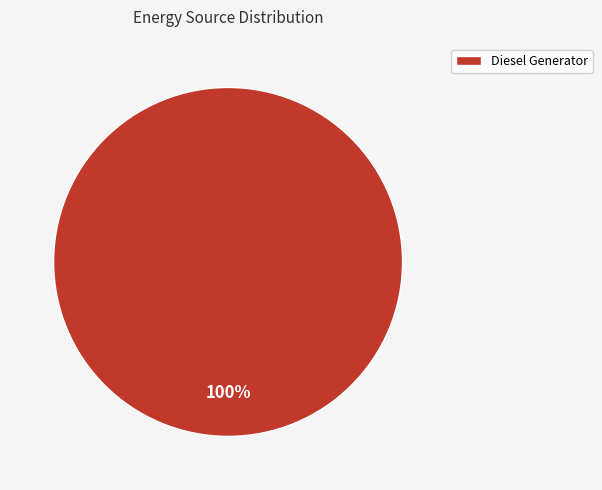

True or false: Diesel Generator accounts for 100% of the total.

True